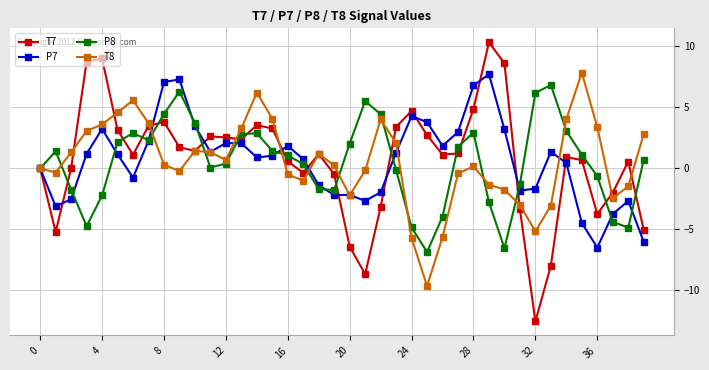

What is the value of the T7 point at the 30th from the left?

10.3